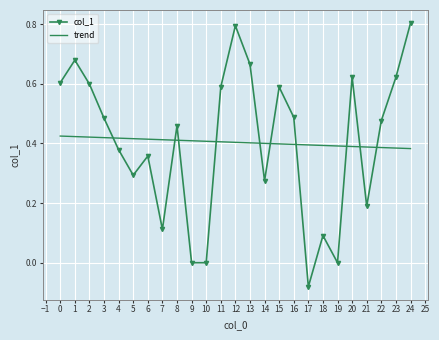

What is the sum of the trend values at 10 and 4?

0.8